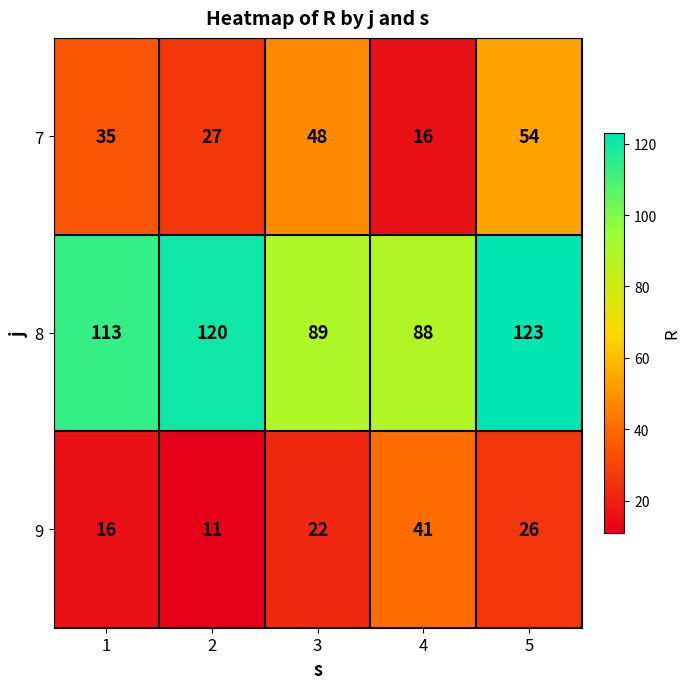

Rank the series by their average value, from highest to lowest.

8, 7, 9